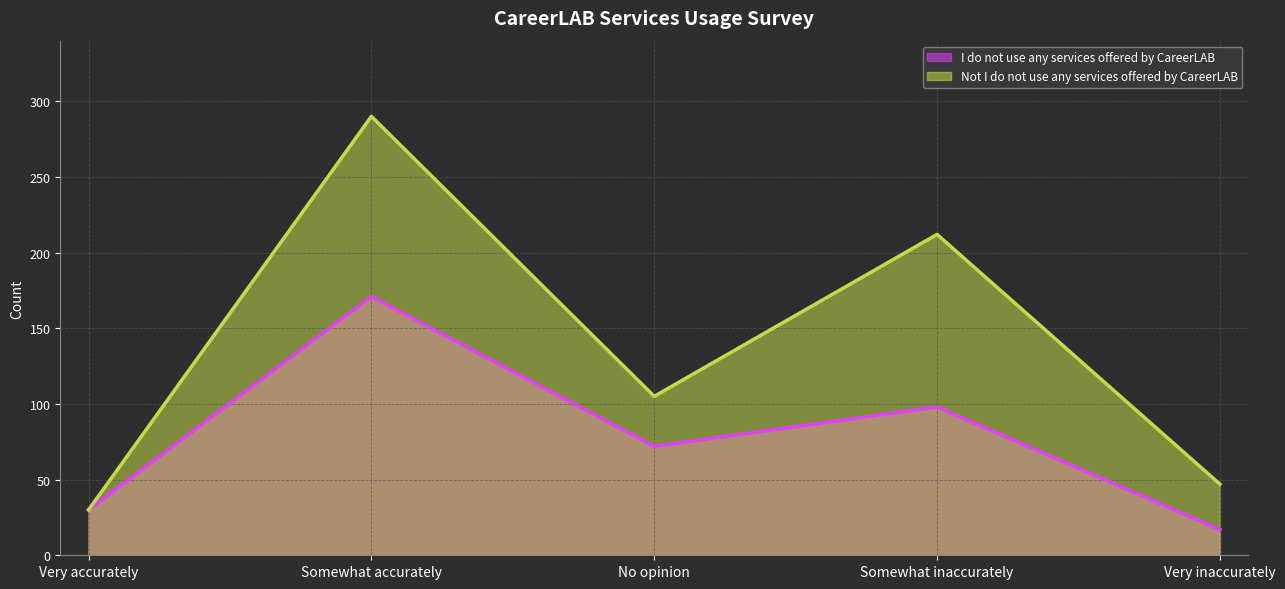

Rank the series by their maximum value, from lowest to highest.

I do not use any services offered by CareerLAB, Not I do not use any services offered by CareerLAB